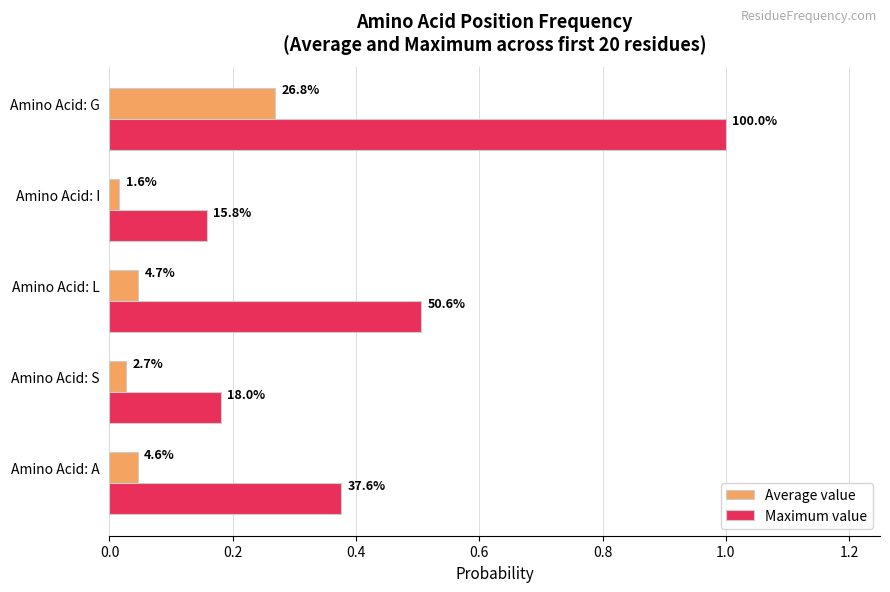

What are all the series names shown in the legend?

Average value, Maximum value